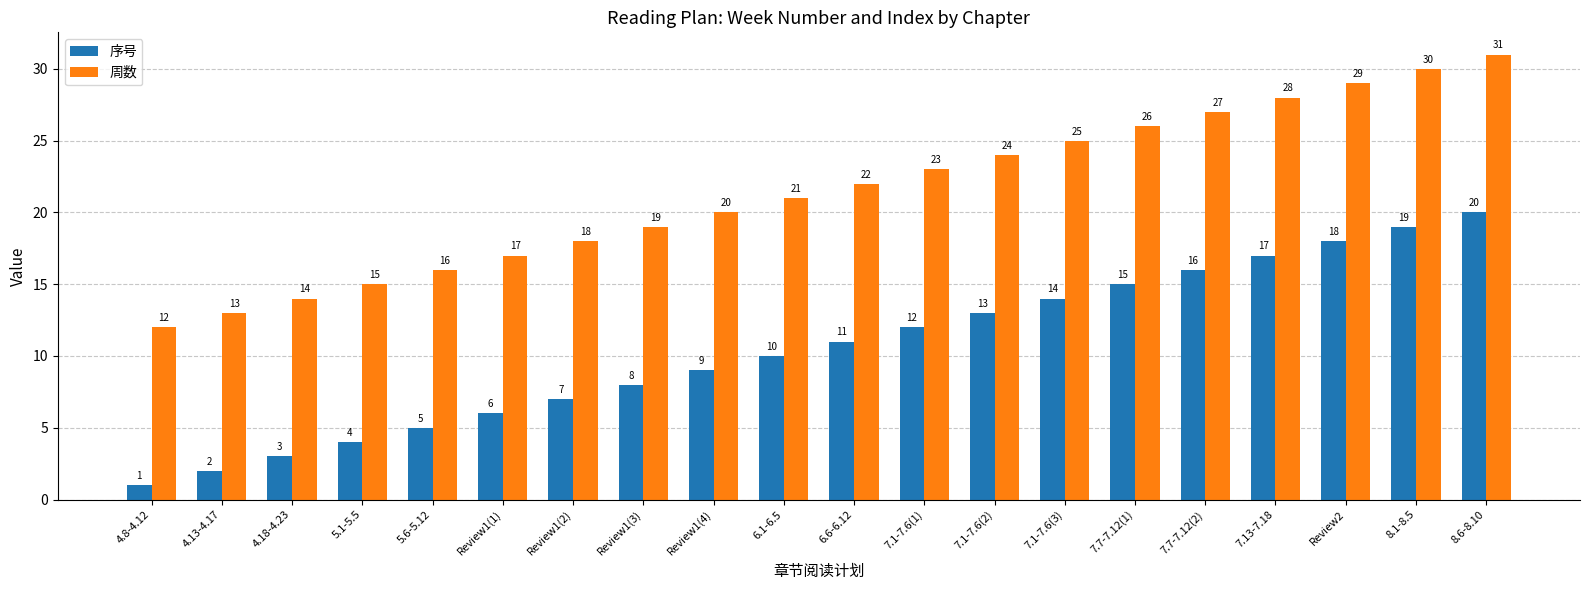

How many bars are there in each group?

2